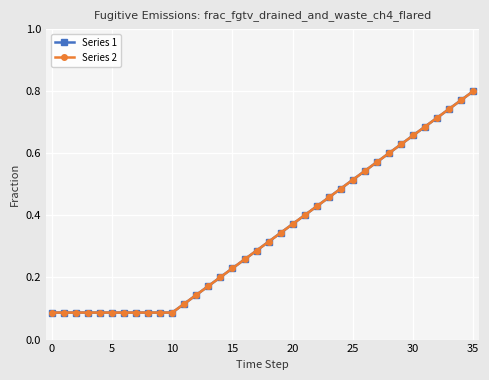

What is the label of the 7th point from the right?

29